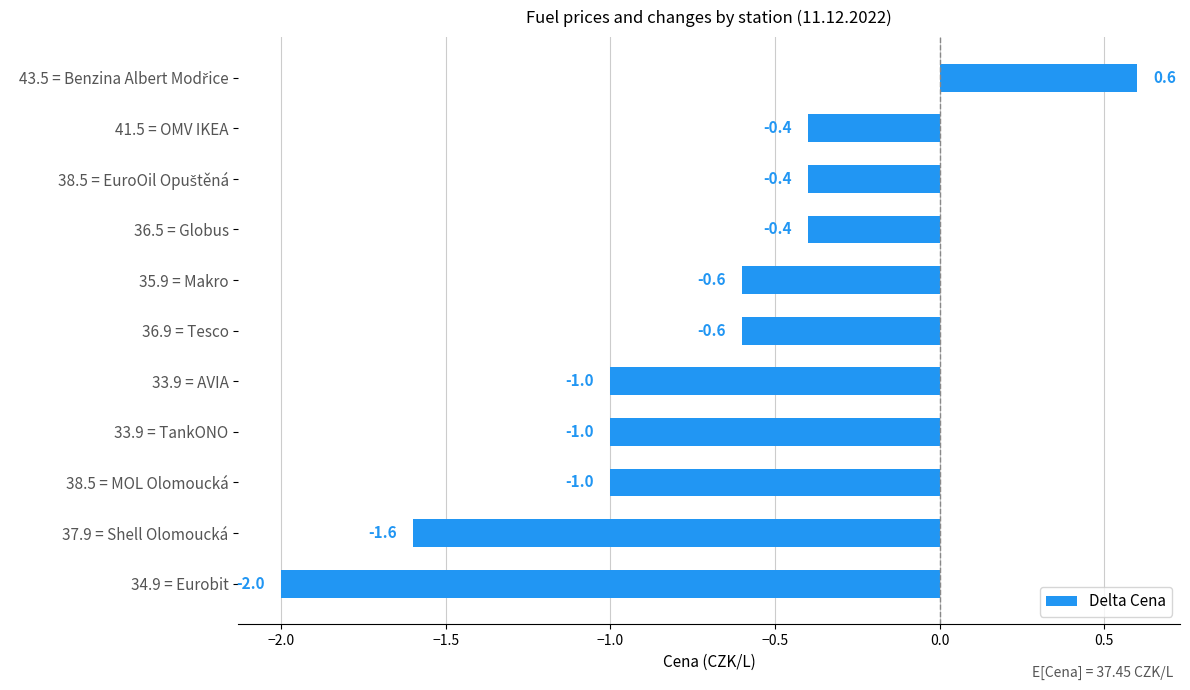

What is the difference between the maximum and minimum values?

2.6